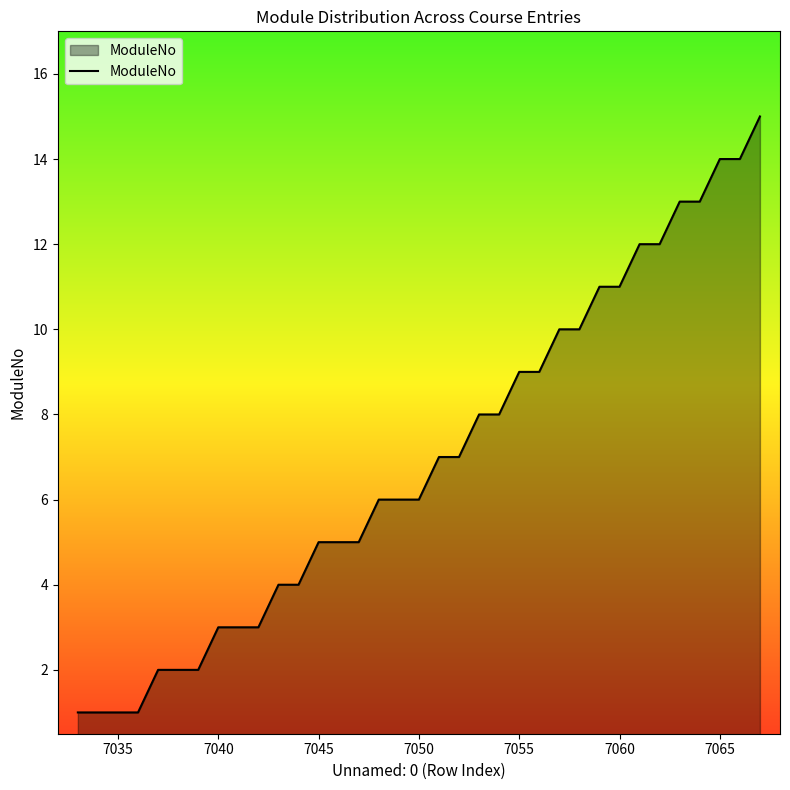

What is the smallest value displayed?

1